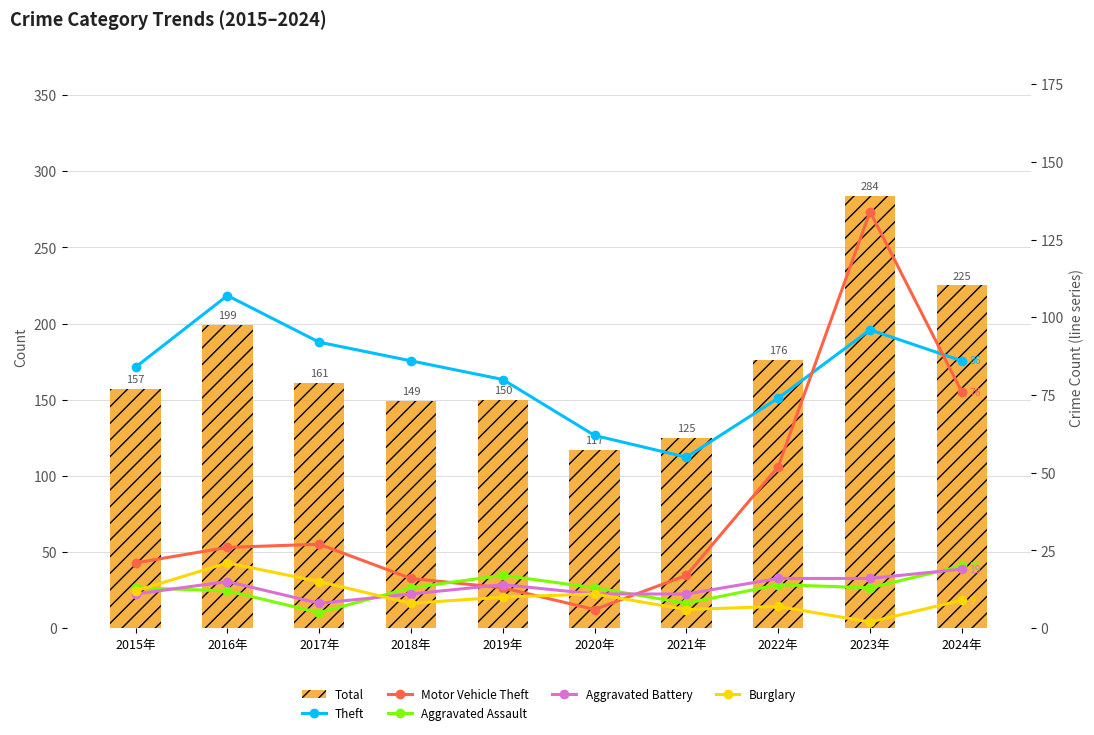

Rank the series by their maximum value, from lowest to highest.

Aggravated Battery, Aggravated Assault, Burglary, Theft, Motor Vehicle Theft, Total